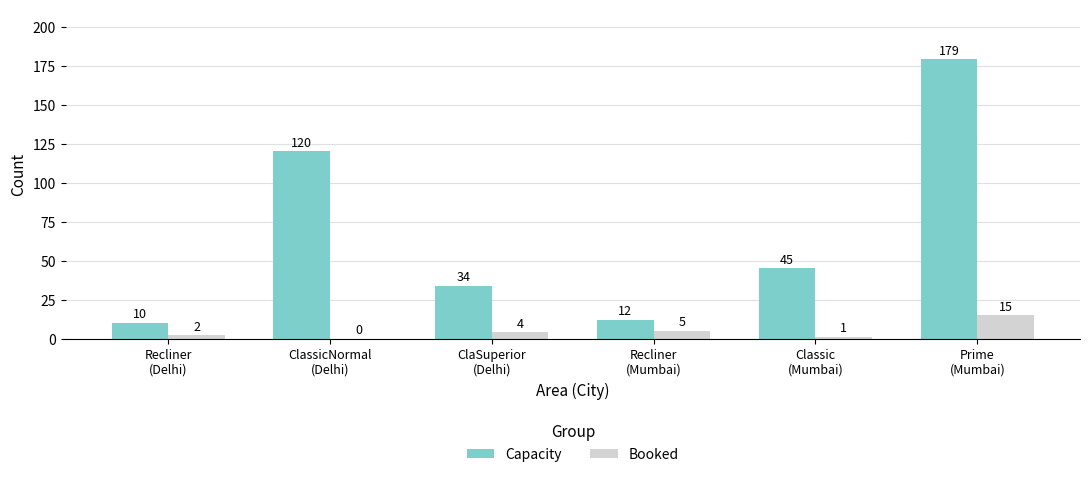

Is it true that Capacity equals 21 at ClaSuperior
(Delhi)?

False